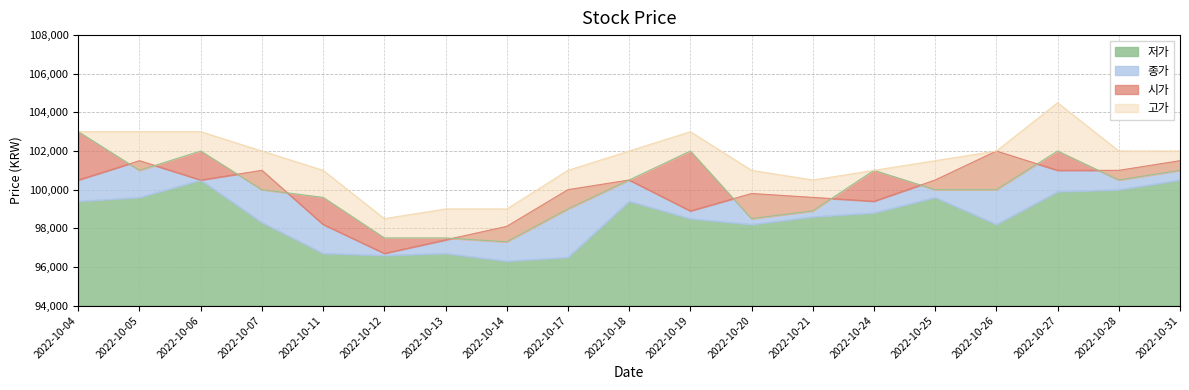

Is it true that 고가 equals 99000 at 2022-10-14?

True